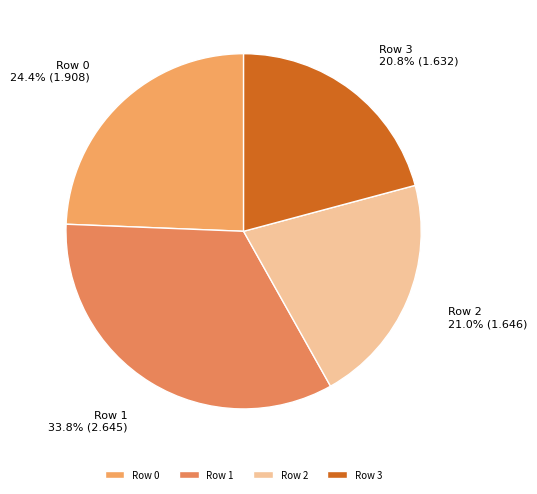

To the nearest percent, what is the difference between the largest and smallest slice percentages?

13%